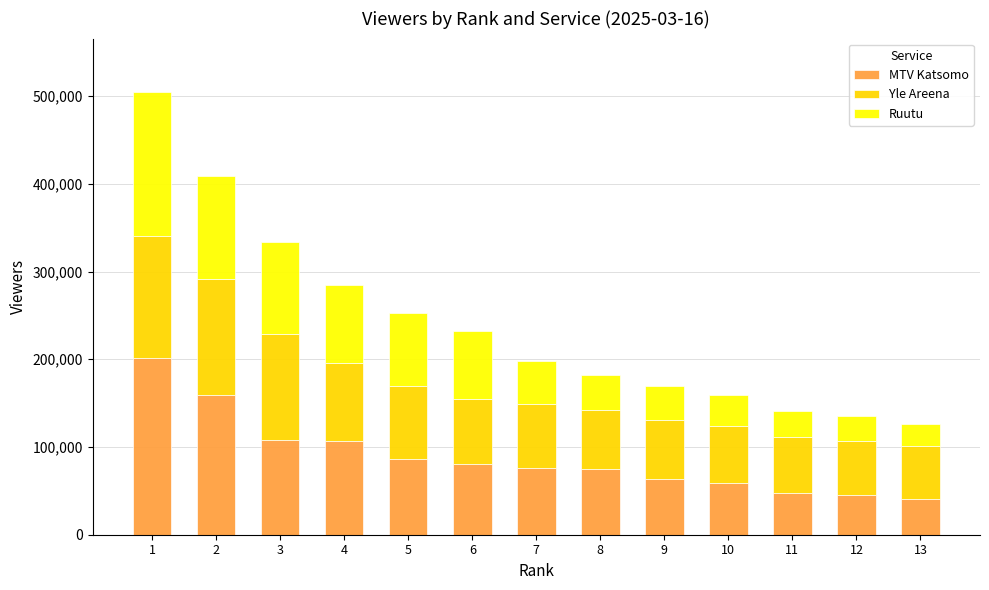

What is the value of the MTV Katsomo bar at the 5th from the left?

86000